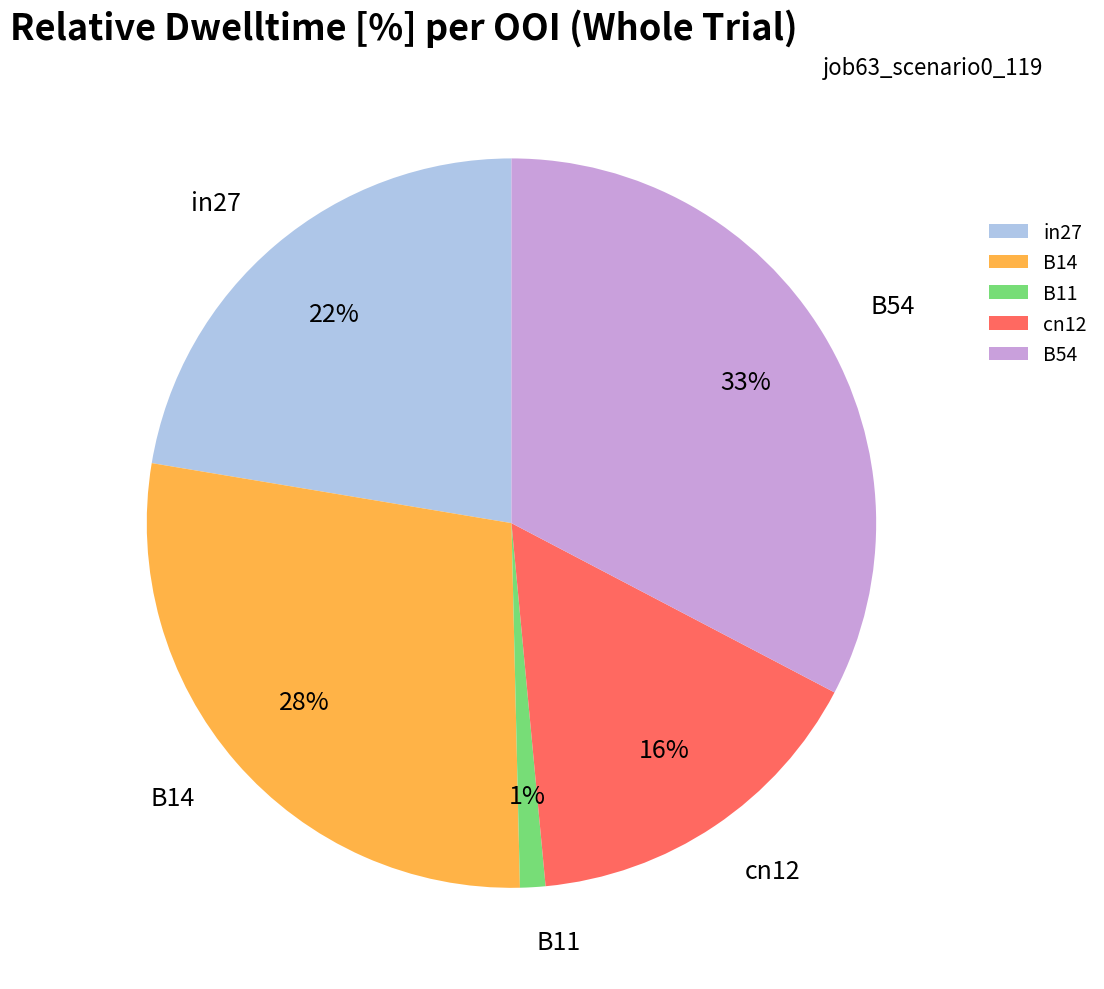

Is the sum of cn12 and B54 greater than half?

No